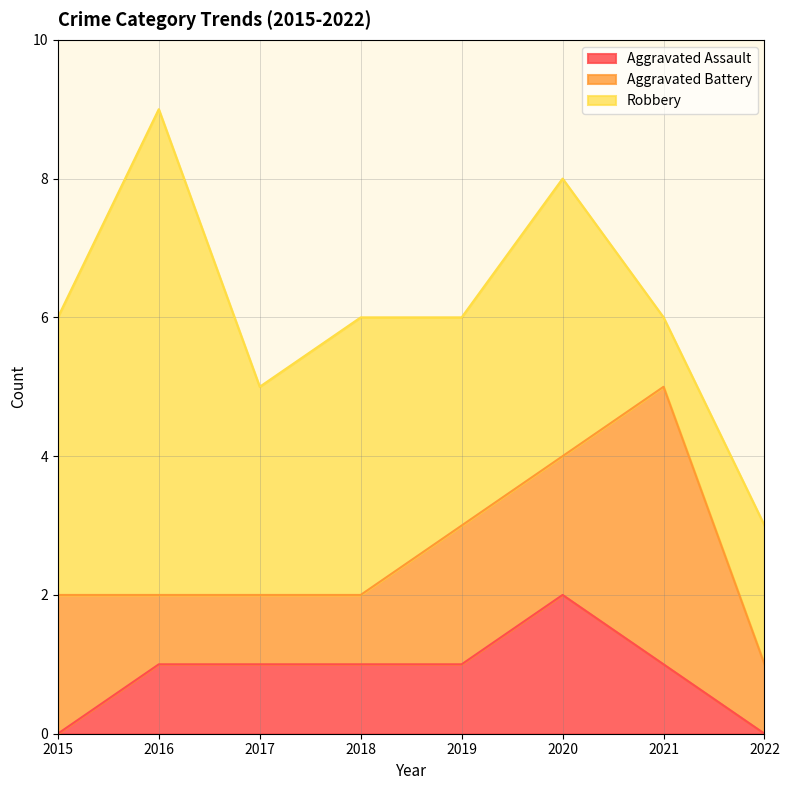

Reading right to left, extract all data points from this chart.

Aggravated Assault: 2022=0	2021=1	2020=2	2019=1	2018=1	2017=1	2016=1	2015=0
Aggravated Battery: 2022=1	2021=4	2020=2	2019=2	2018=1	2017=1	2016=1	2015=2
Robbery: 2022=2	2021=1	2020=4	2019=3	2018=4	2017=3	2016=7	2015=4